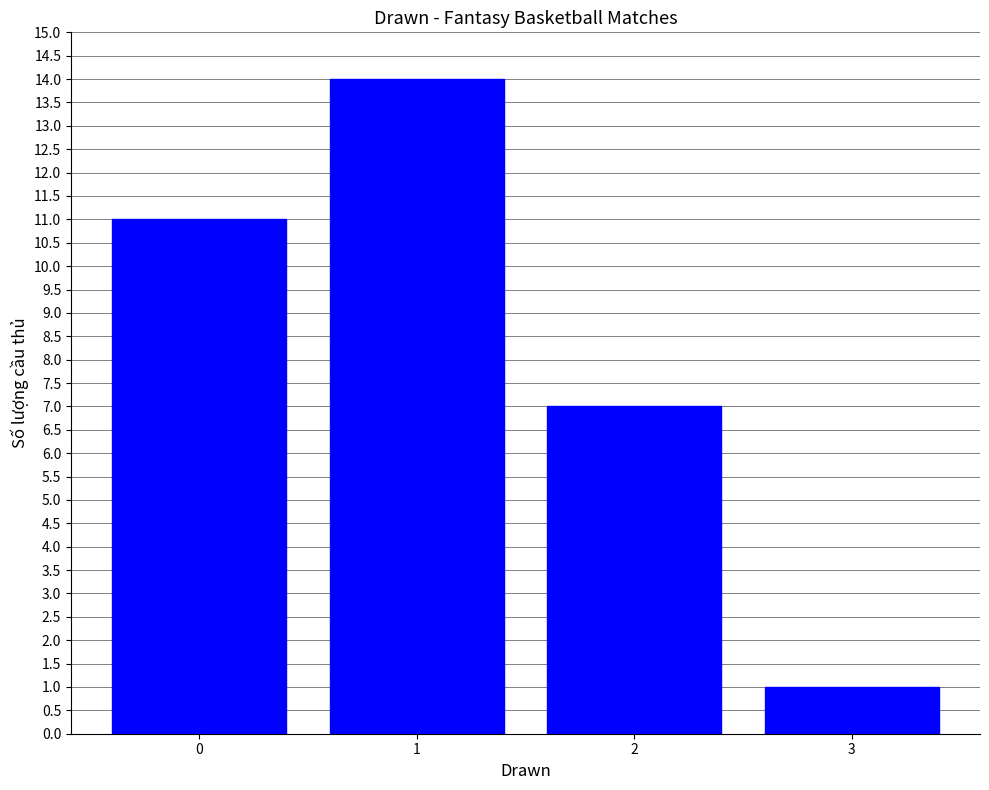

Reading right to left, what are all the values shown in this chart?

3=1	2=7	1=14	0=11